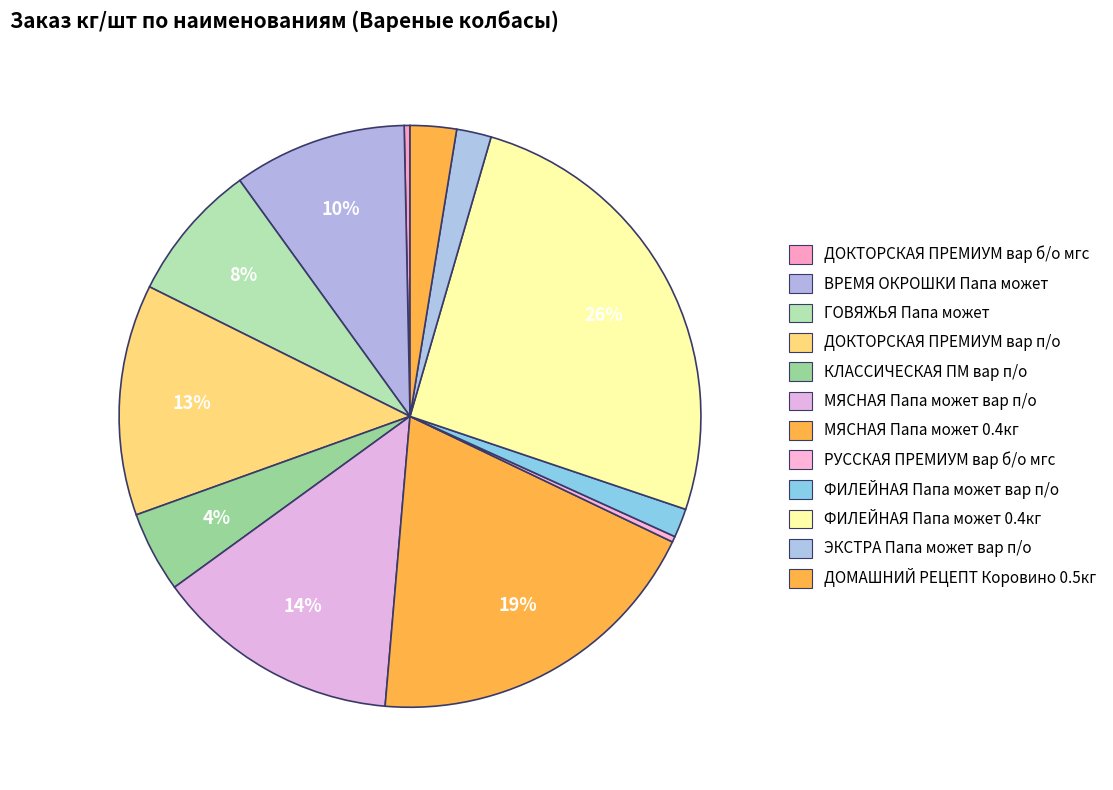

What is the change in value from ДОКТОРСКАЯ ПРЕМИУМ вар п/о to ФИЛЕЙНАЯ Папа может вар п/о?

-700